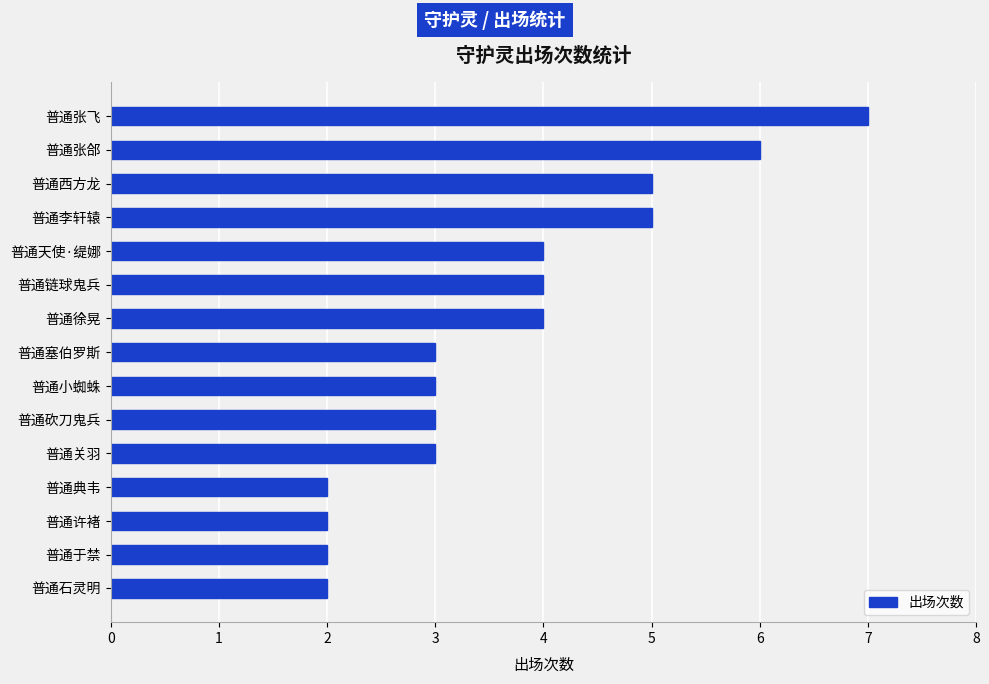

Reading top to bottom, extract all data points from this chart.

普通张飞=7	普通张郃=6	普通西方龙=5	普通李轩辕=5	普通天使·缇娜=4	普通链球鬼兵=4	普通徐晃=4	普通塞伯罗斯=3	普通小蜘蛛=3	普通砍刀鬼兵=3	普通关羽=3	普通典韦=2	普通许褚=2	普通于禁=2	普通石灵明=2